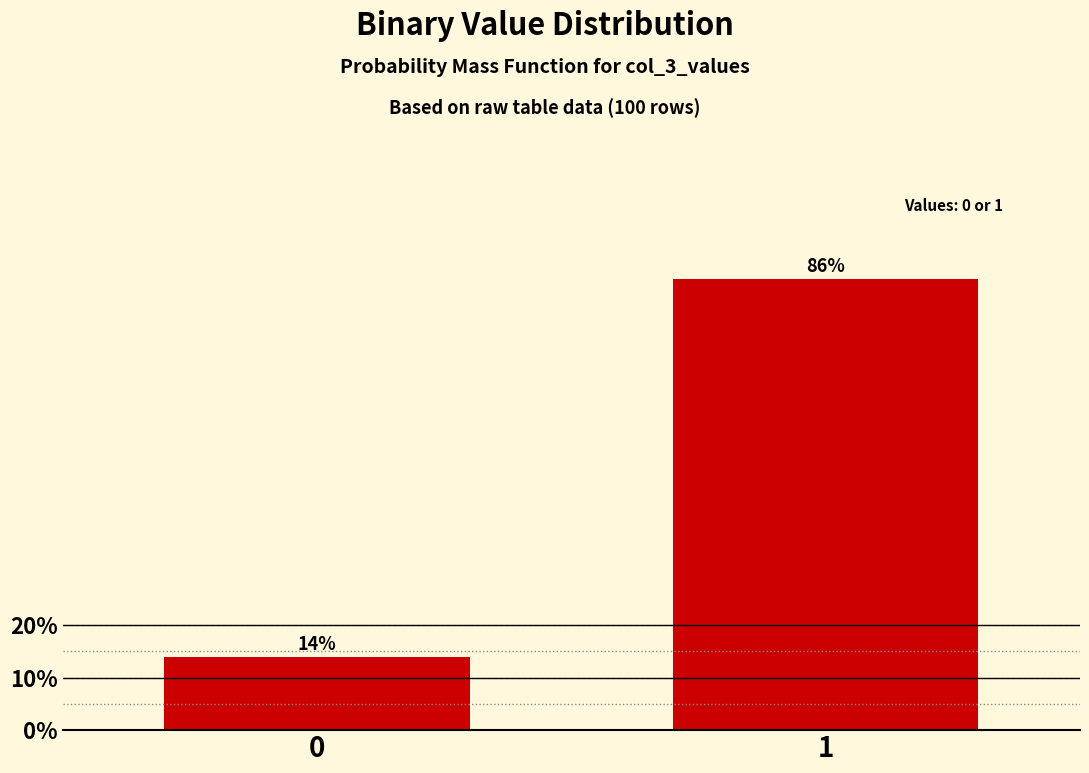

Reading right to left, list all the values displayed in this chart.

86.0	14.0